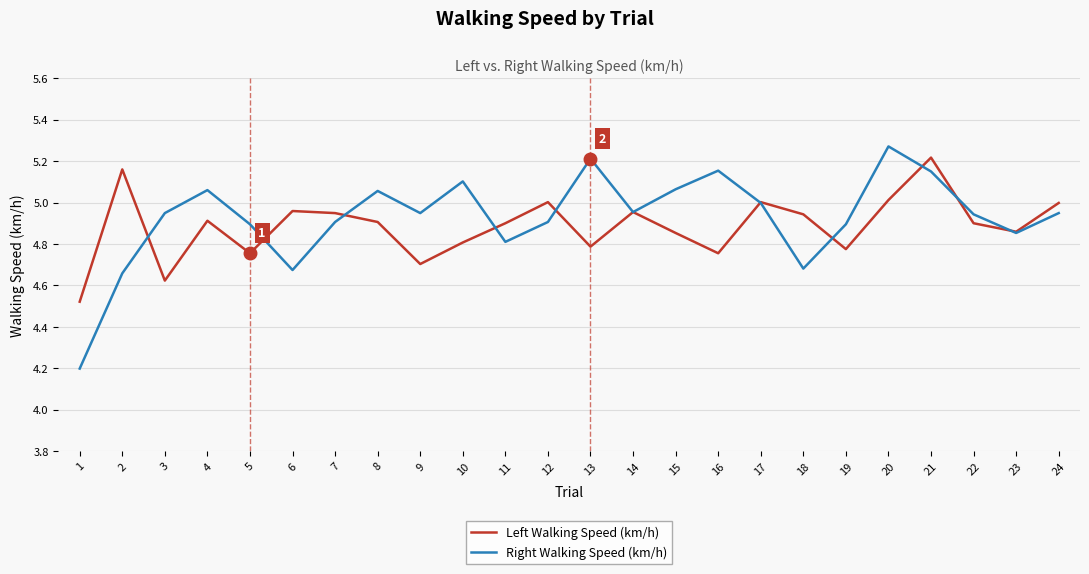

What is the difference between the maximum and minimum values in the Left Walking Speed (km/h) series?

0.7